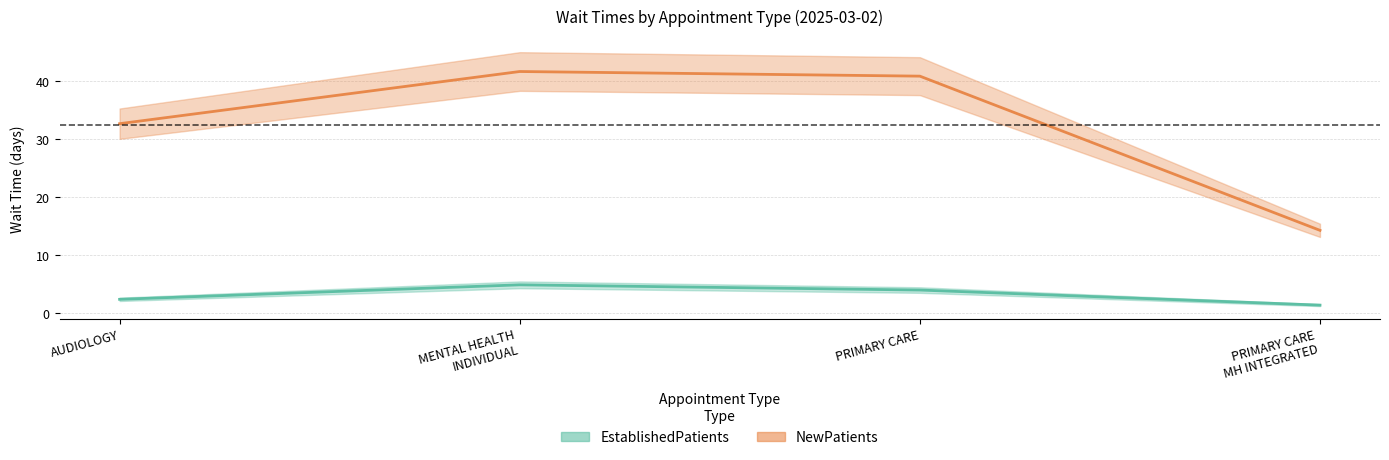

The NewPatients series shows 40.9 at PRIMARY CARE. True or false?

True